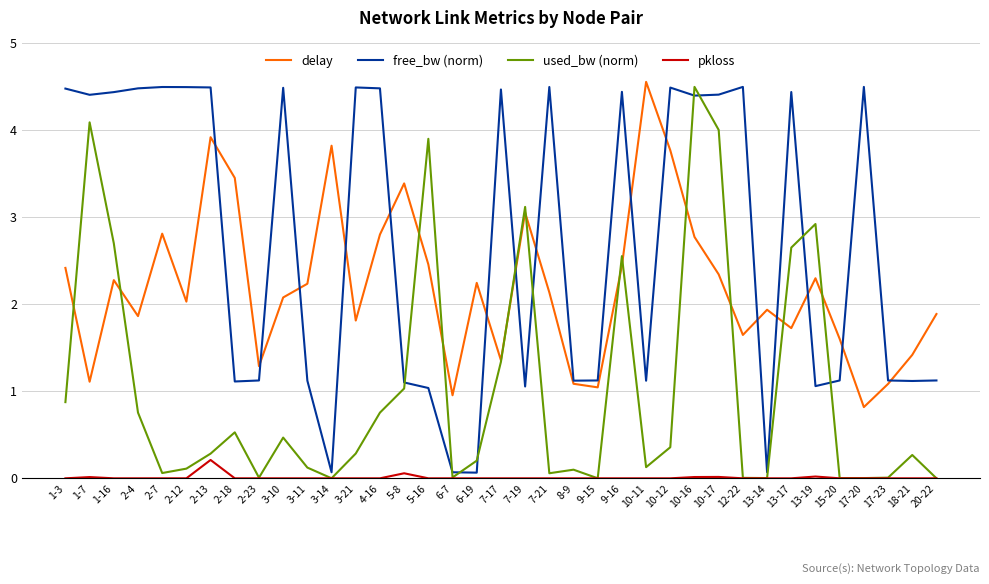

What is the highest value of the used_bw (norm) series?

4.5